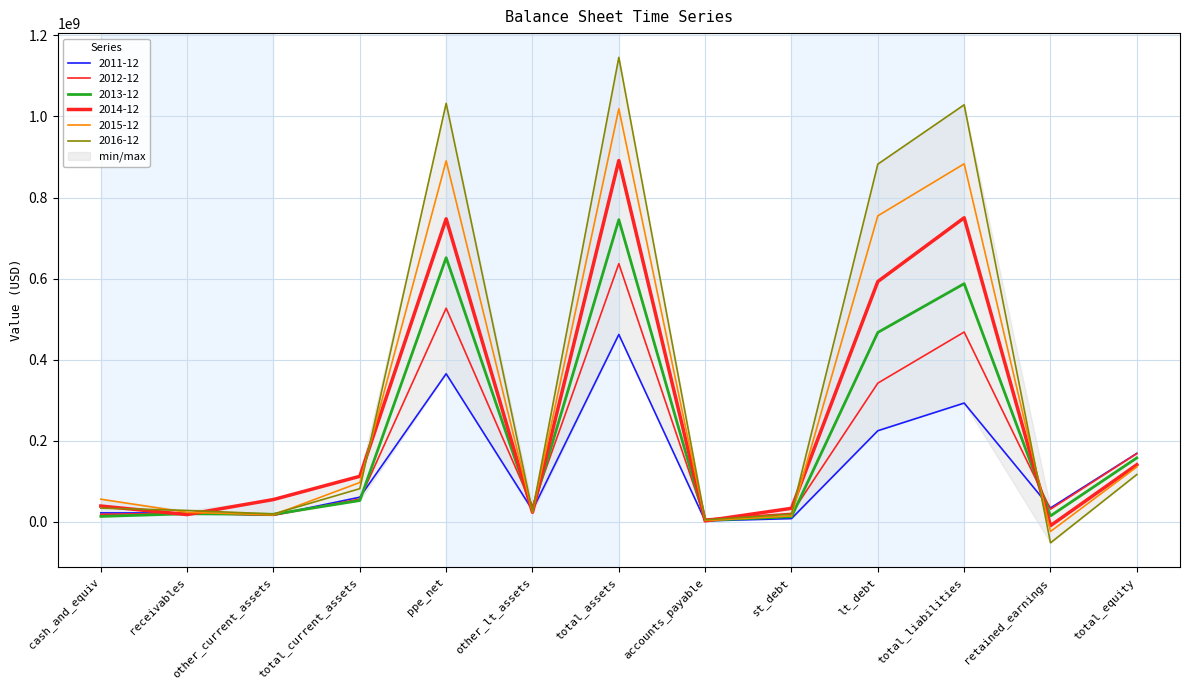

How many values in the 2013-12 series are below 29696000?

6